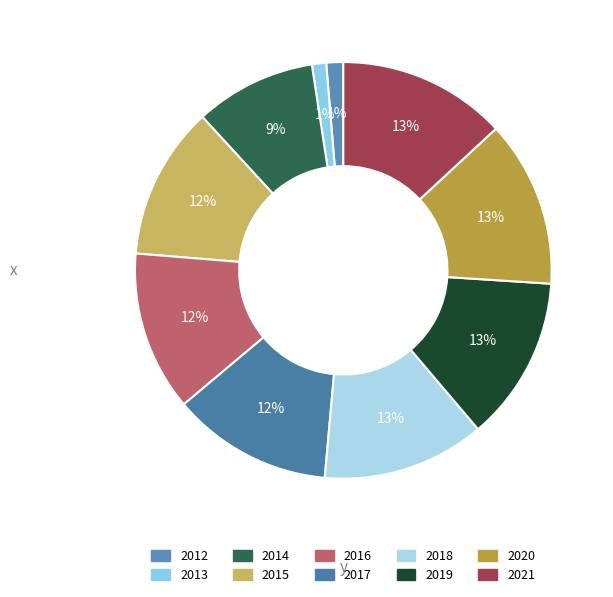

Do 2015 and 2012 together represent more than half of the pie?

No